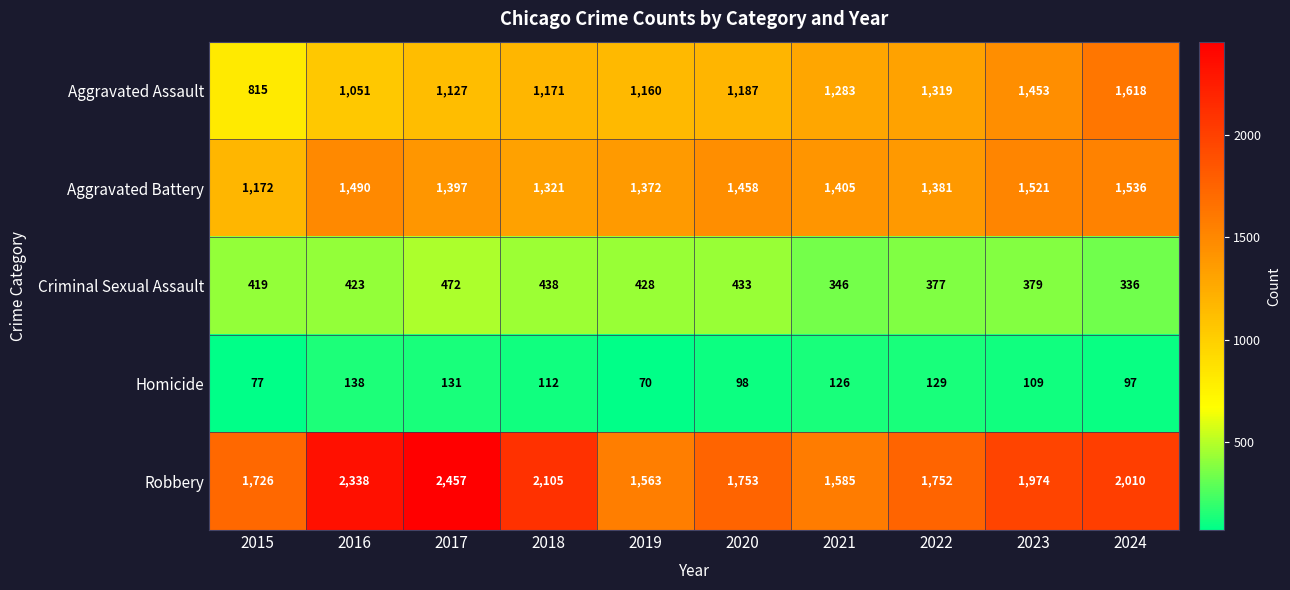

What is the difference between the maximum and minimum values in the Robbery series?

894